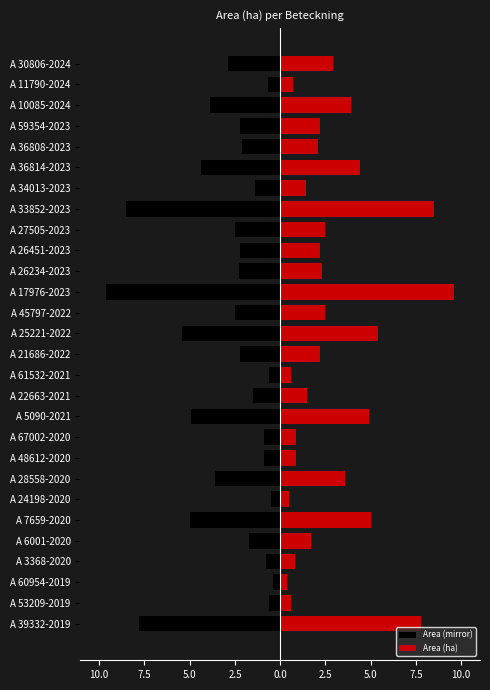

Reading left to right, extract all data points from this chart.

Area (mirror): -7.8	-0.6	-0.4	-0.8	-1.7	-5.0	-0.5	-3.6	-0.9	-0.9	-4.9	-1.5	-0.6	-2.2	-5.4	-2.5	-9.6	-2.3	-2.2	-2.5	-8.5	-1.4	-4.4	-2.1	-2.2	-3.9	-0.7	-2.9
Area (ha): 7.8	0.6	0.4	0.8	1.7	5.0	0.5	3.6	0.9	0.9	4.9	1.5	0.6	2.2	5.4	2.5	9.6	2.3	2.2	2.5	8.5	1.4	4.4	2.1	2.2	3.9	0.7	2.9